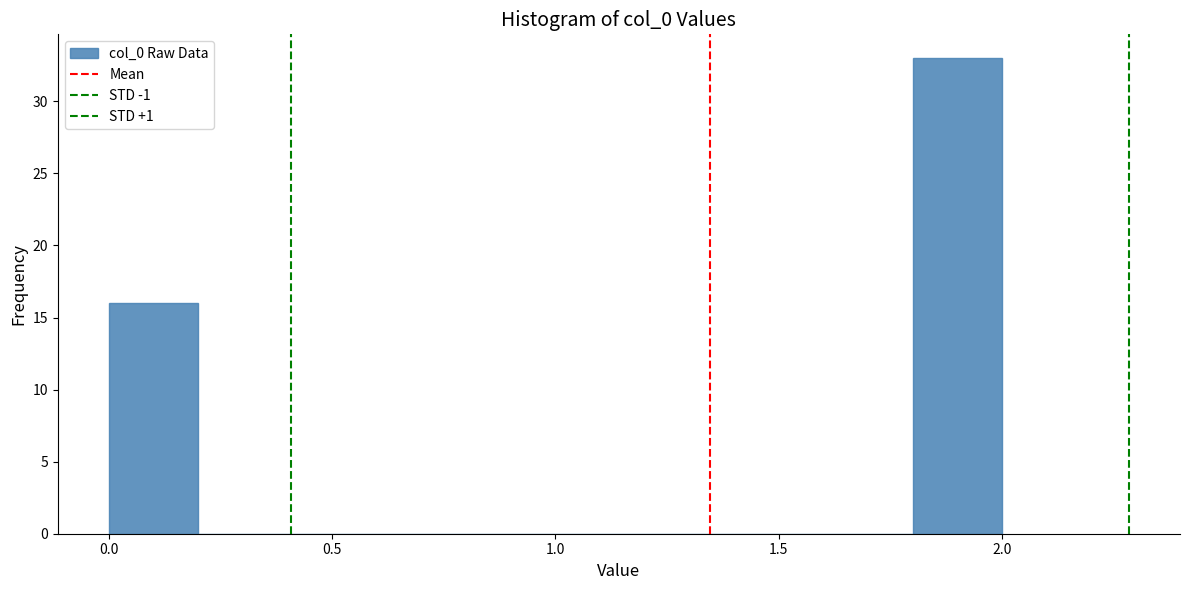

How tall is the bar that spans 0.0 to 0.2 on the x-axis? The values are not printed on the chart, so give them approximately, as read against the axis.

16